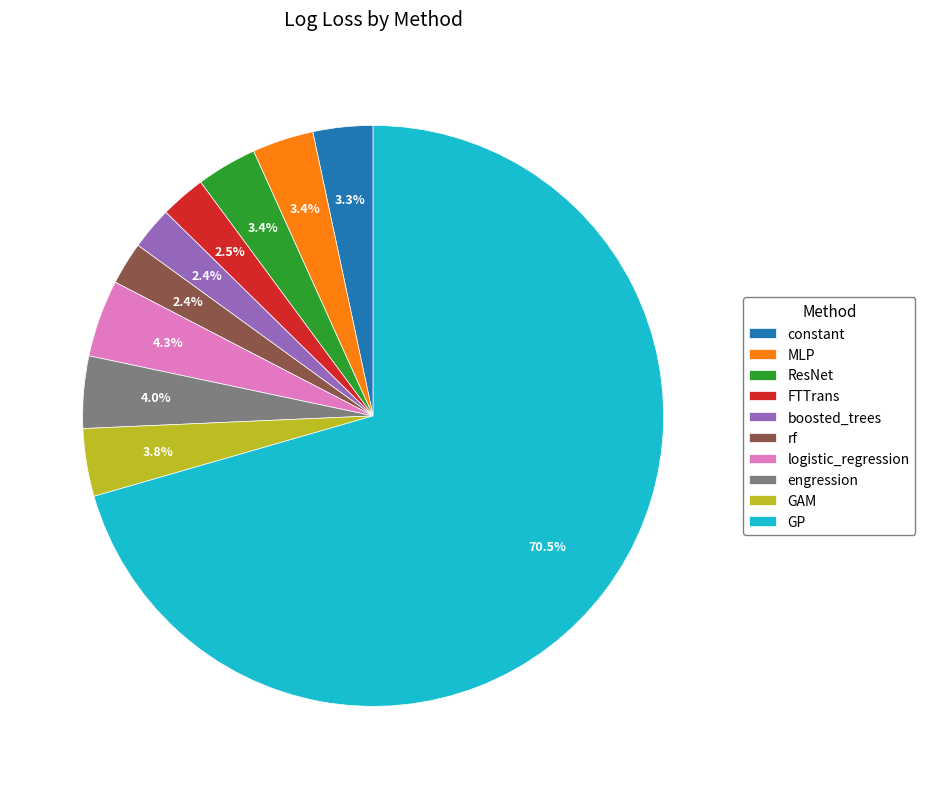

Between ResNet and FTTrans, which is larger?

ResNet